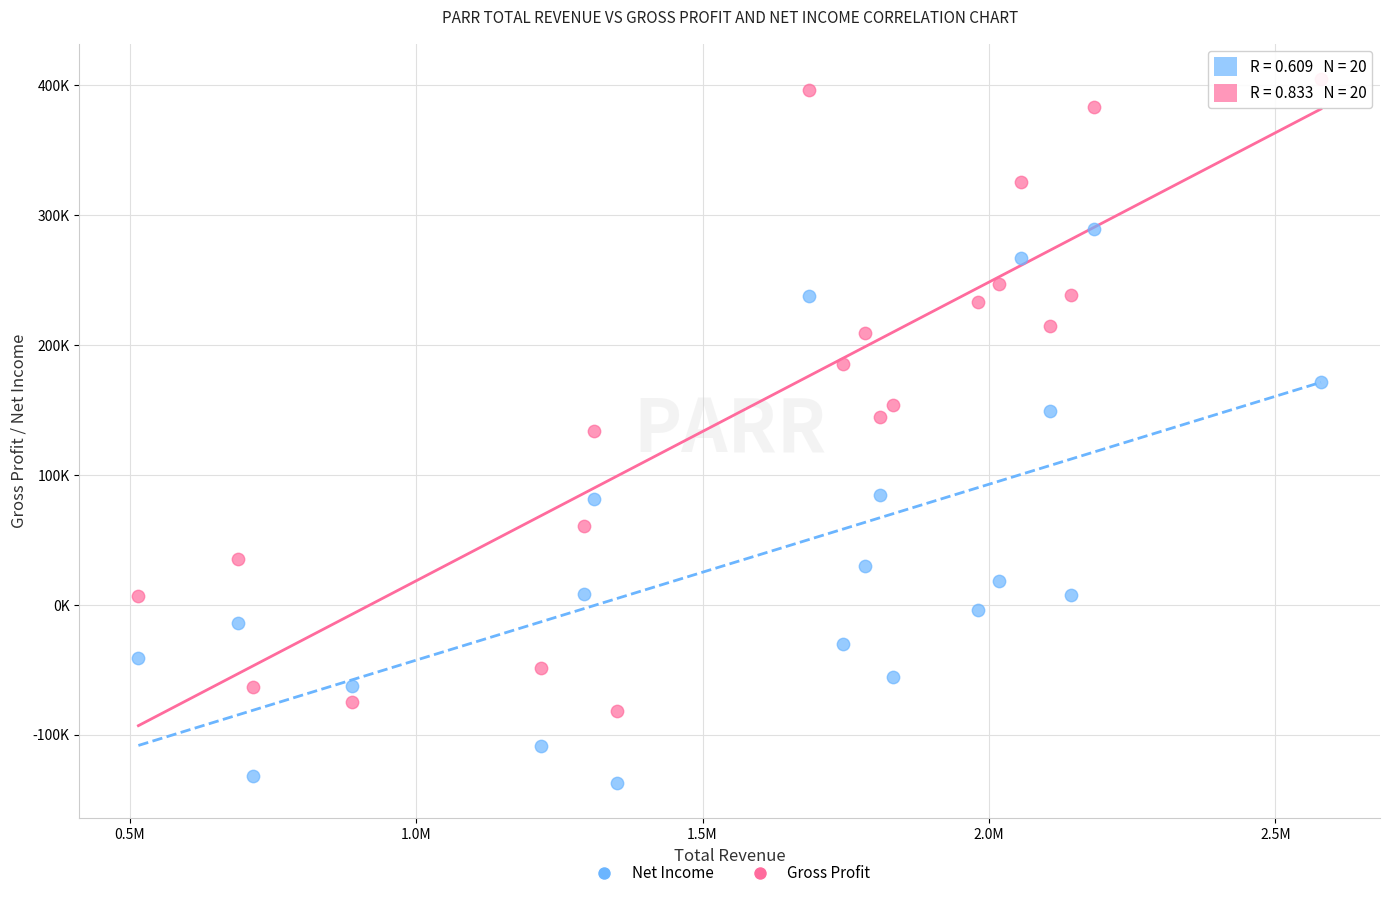

Which series contains the highest Y value?

Gross Profit